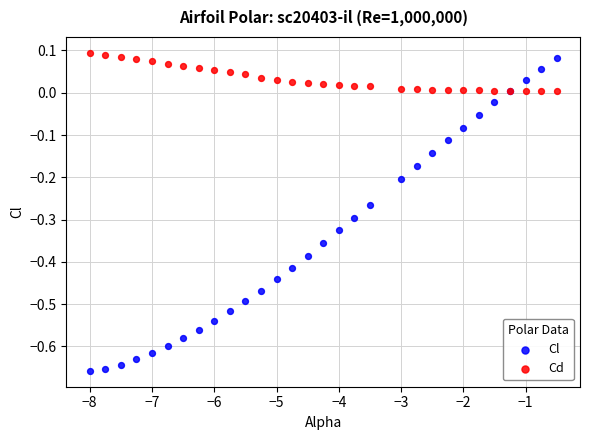

What is the X range (max minus min) for the scatter plot?

7.5